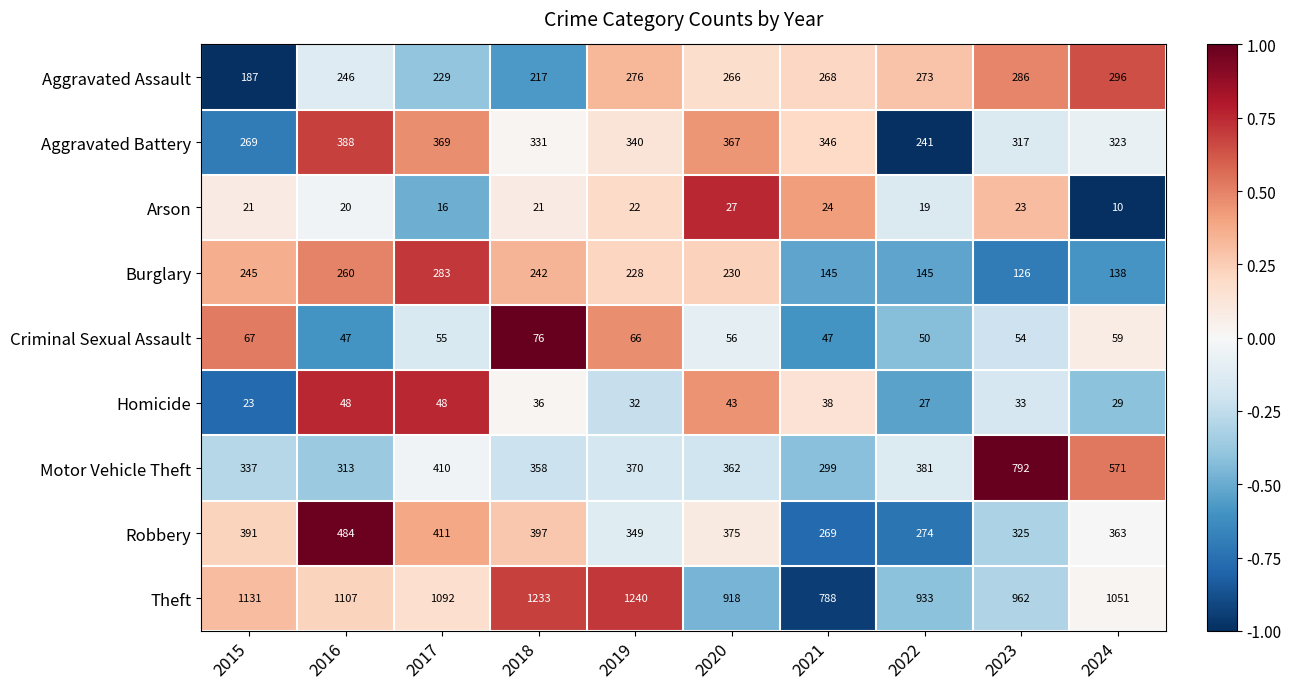

What is the spread (max minus min) of values at 2021?

764